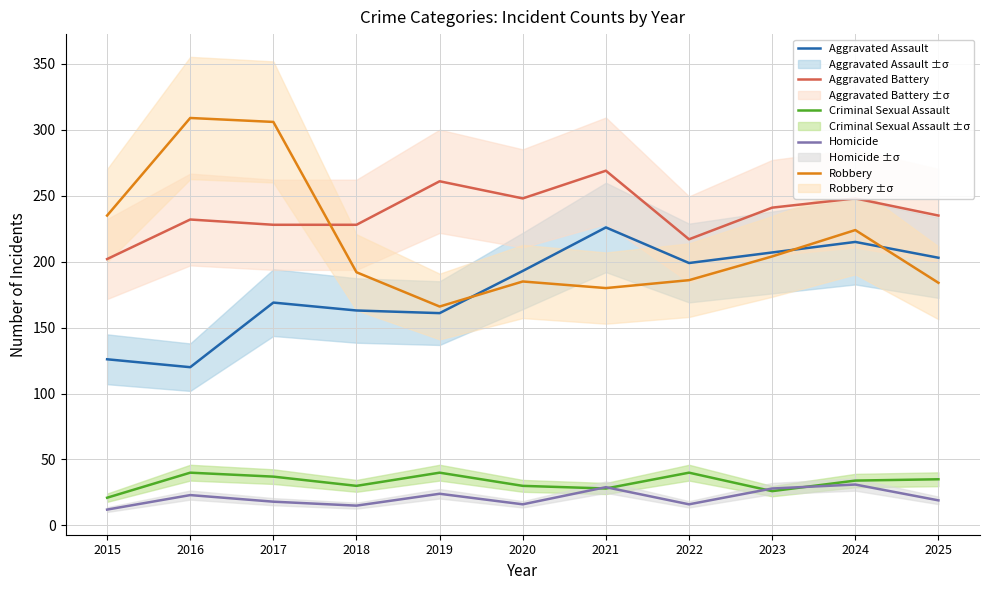

Which category has the lowest value in the Criminal Sexual Assault series?

2015